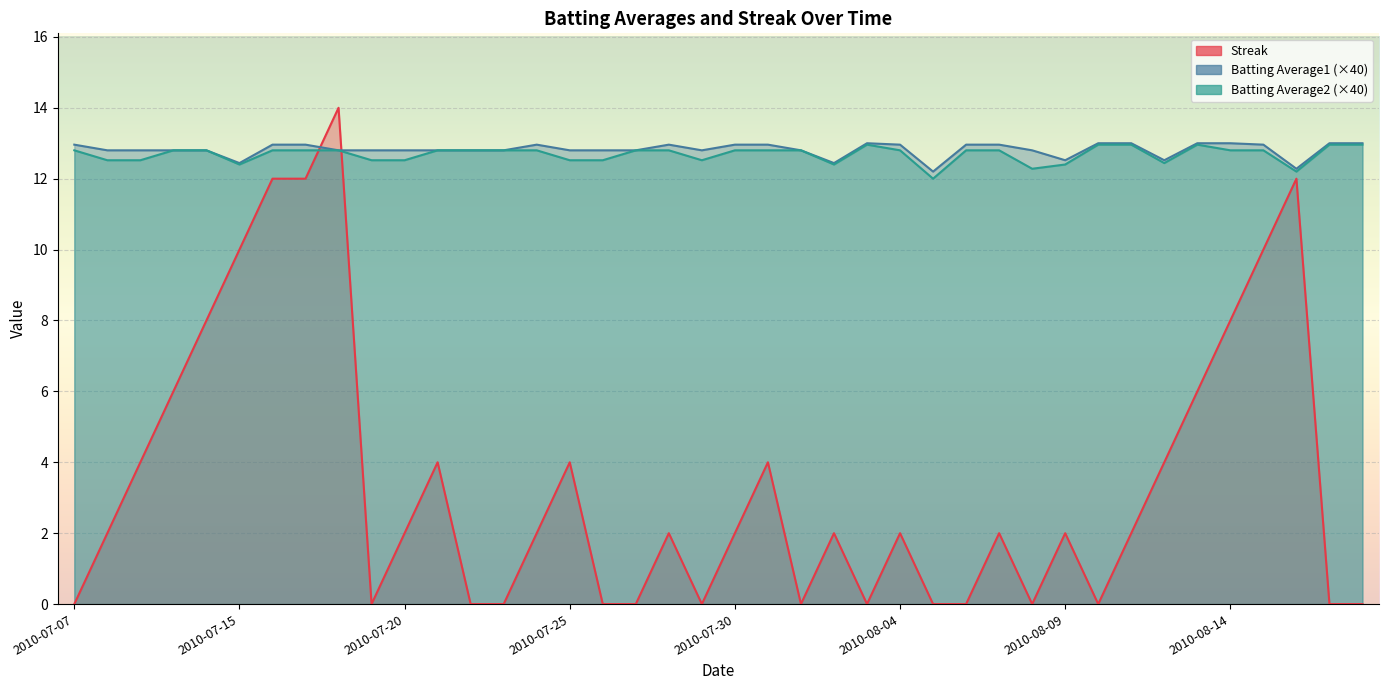

At how many categories does at least one series exceed 8?

40